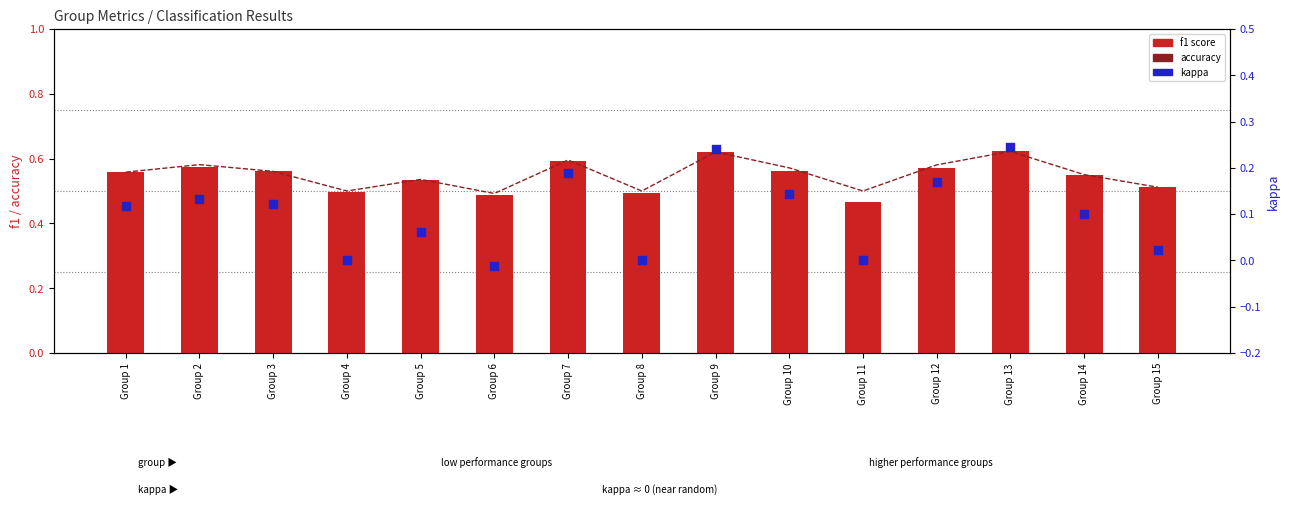

Which series has the largest total across all categories?

accuracy